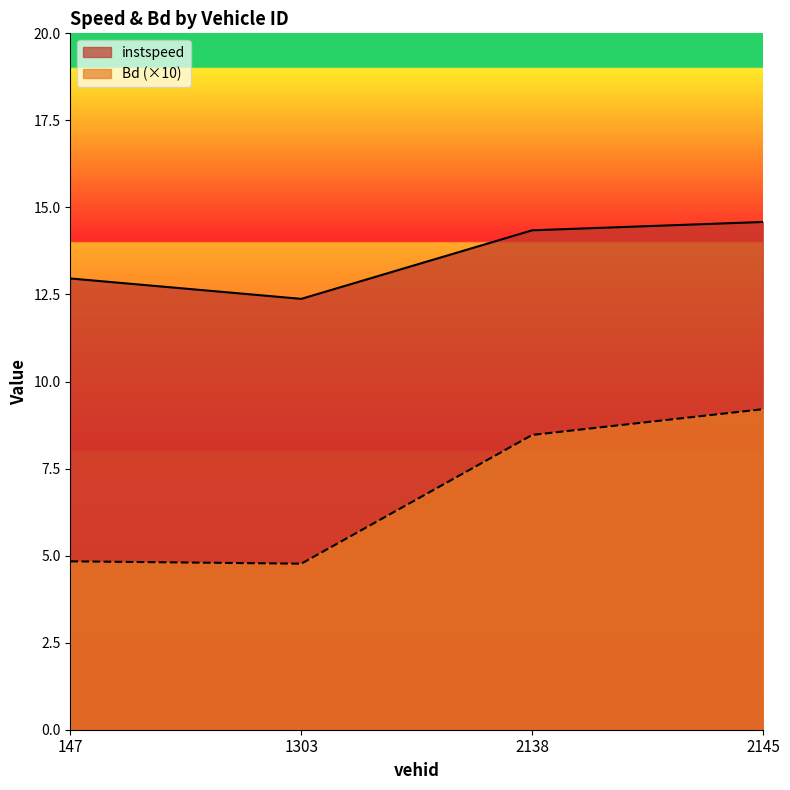

Reading right to left, extract all data points from this chart.

instspeed: 14.6	14.3	12.4	13.0
Bd: 9.2	8.5	4.8	4.8